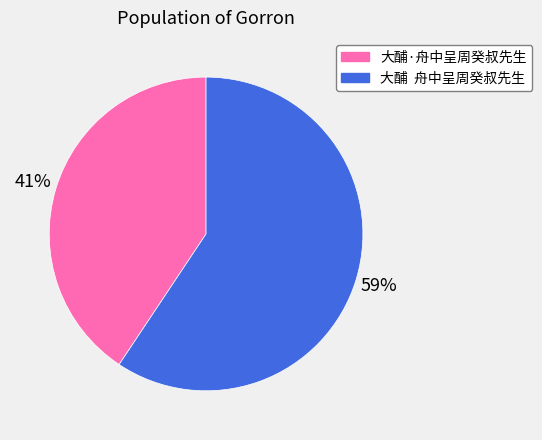

Which has a higher value, 大酺 舟中呈周癸叔先生 or 大酺·舟中呈周癸叔先生?

大酺 舟中呈周癸叔先生